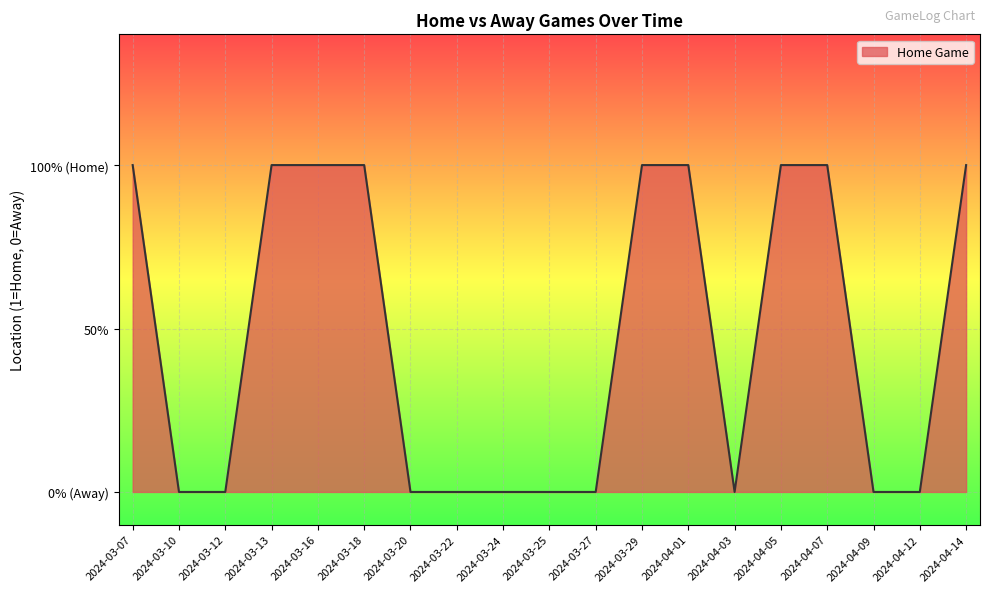

Does the chart display data point markers on the line(s)?

No